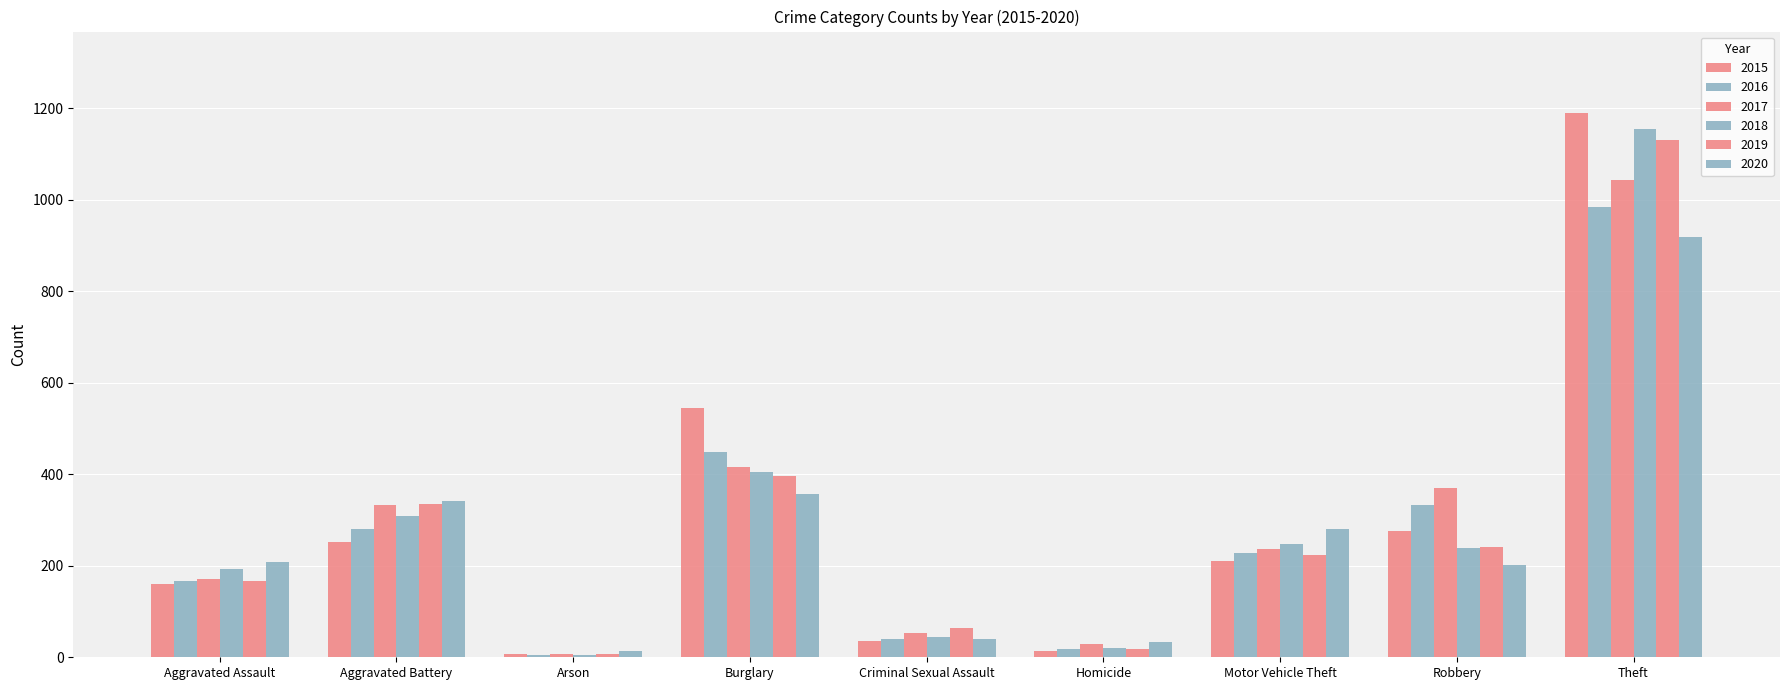

What is the greatest value displayed?

1189